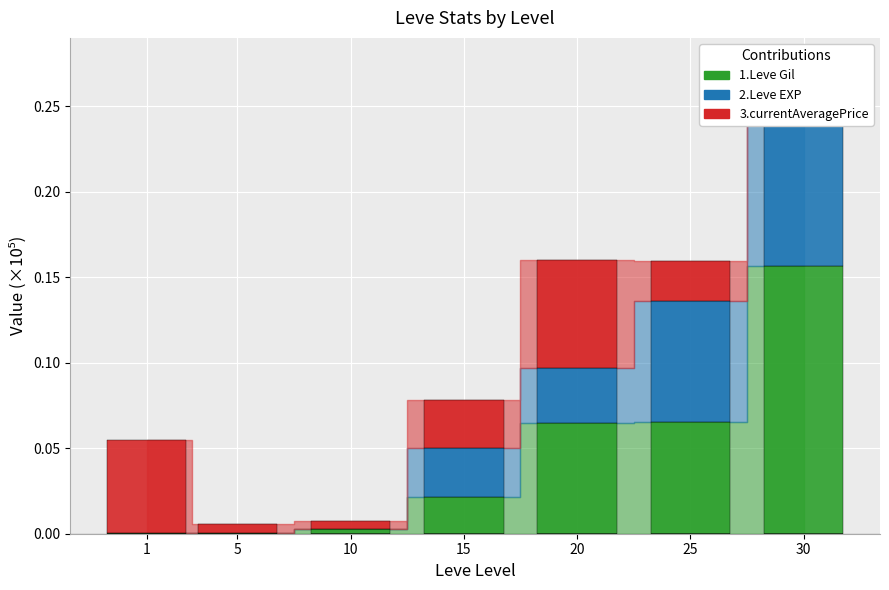

What is the sum of the 3.currentAveragePrice values at 25 and 1?

0.1